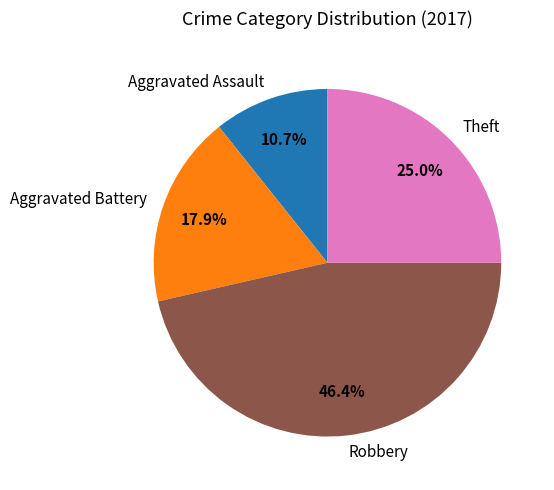

Combined, what portion of the pie is Robbery and Theft?

71.4%